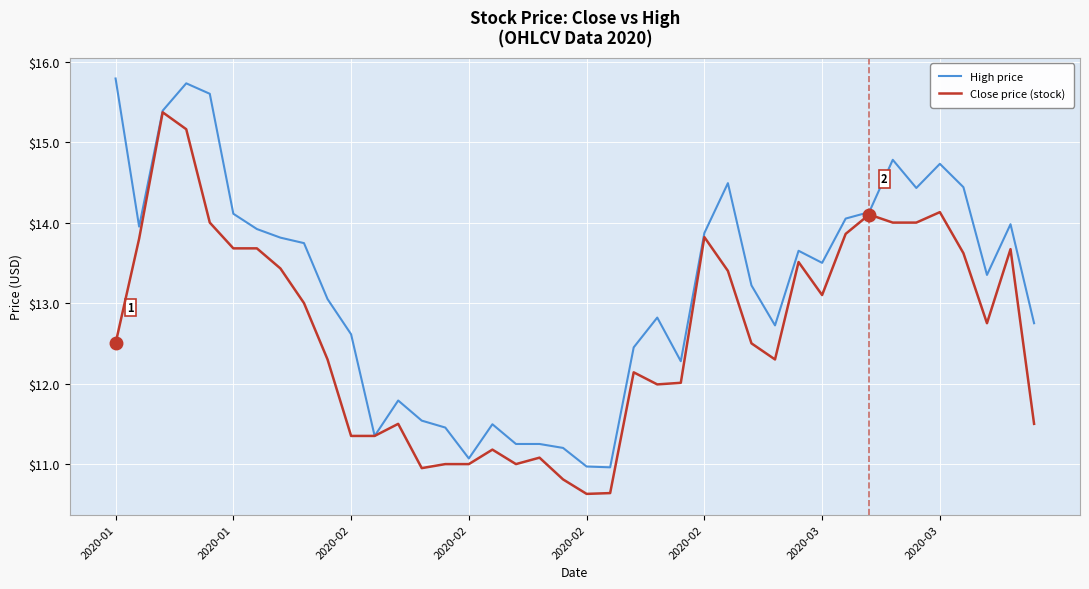

Which series has the widest spread of values?

High price